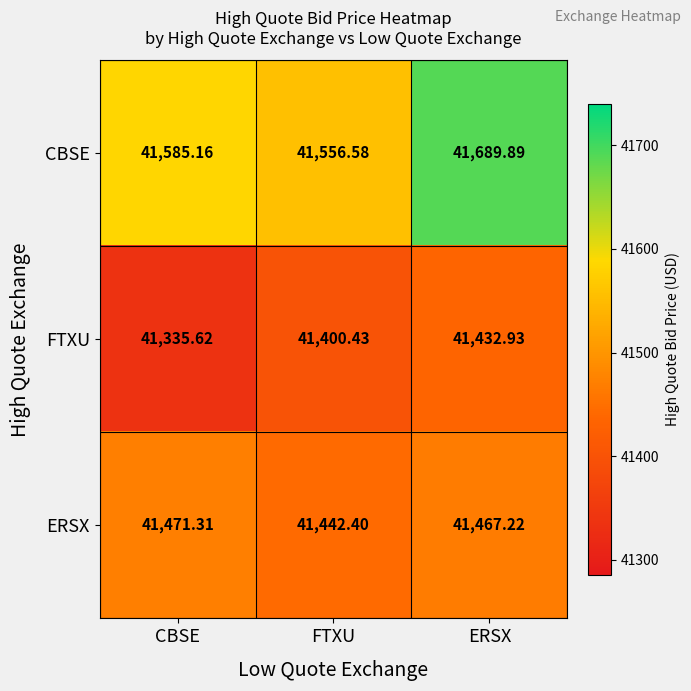

Where is CBSE nearest to the value 41623?

CBSE